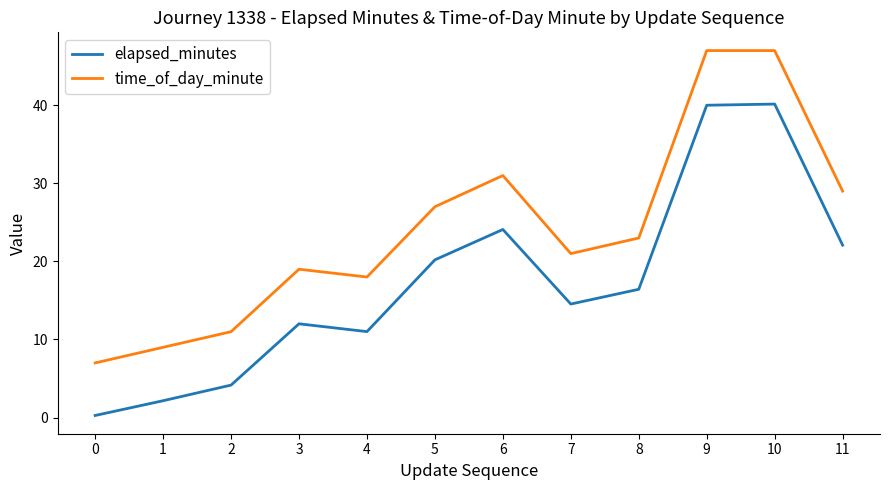

What is the difference between the highest and lowest values at 9?

7.0